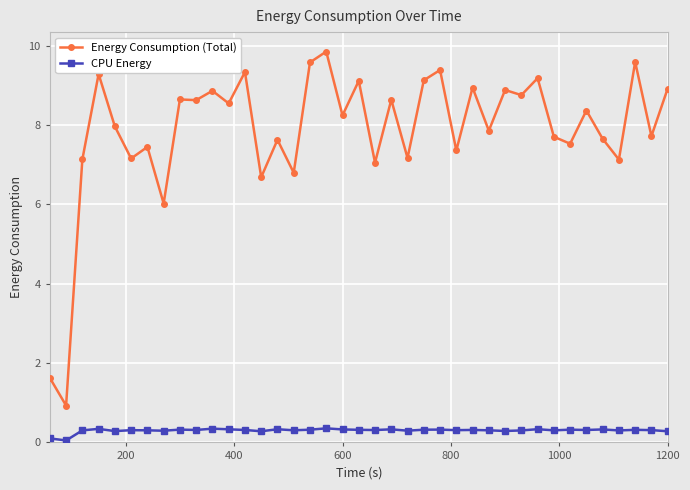

What is the difference between the maximum and second lowest values in the CPU Energy series?

0.3